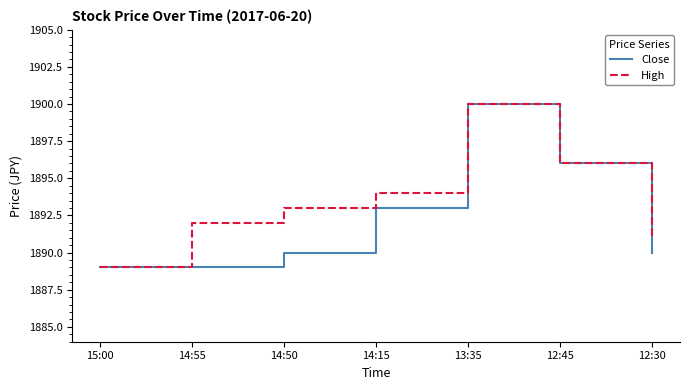

What position from the left is 12:45?

6